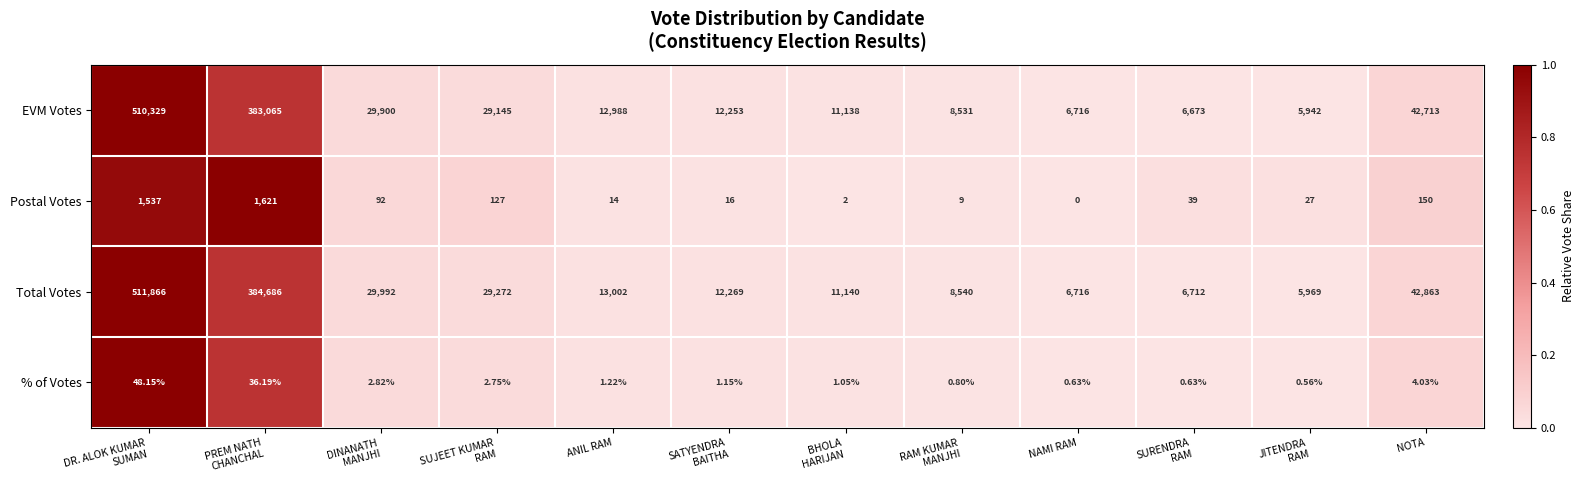

List the series in order of their peak value, lowest first.

% of Votes, Postal Votes, EVM Votes, Total Votes